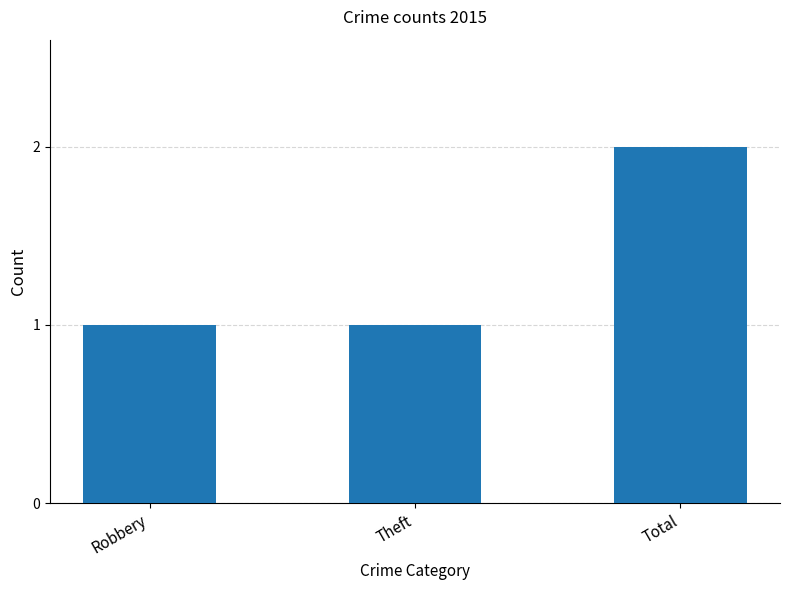

What position from the left is Total?

3